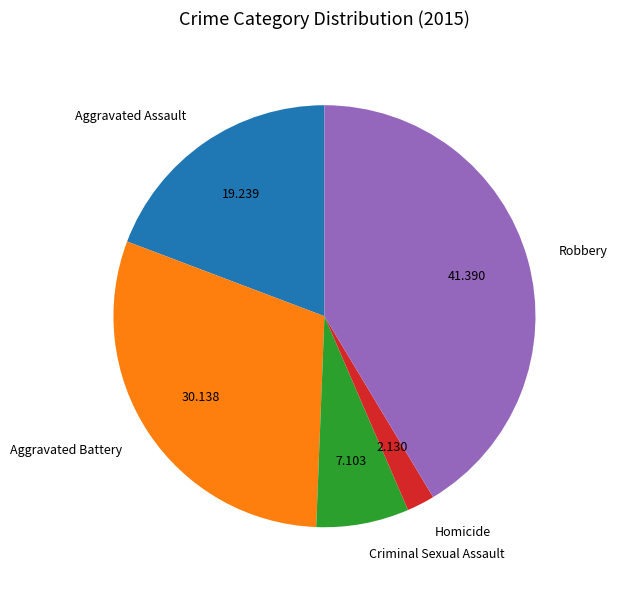

Which has a higher value, Robbery or Homicide?

Robbery